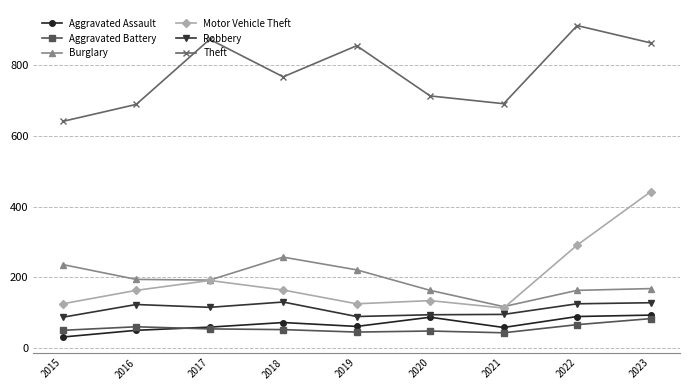

Does the chart have visible grid lines?

Yes